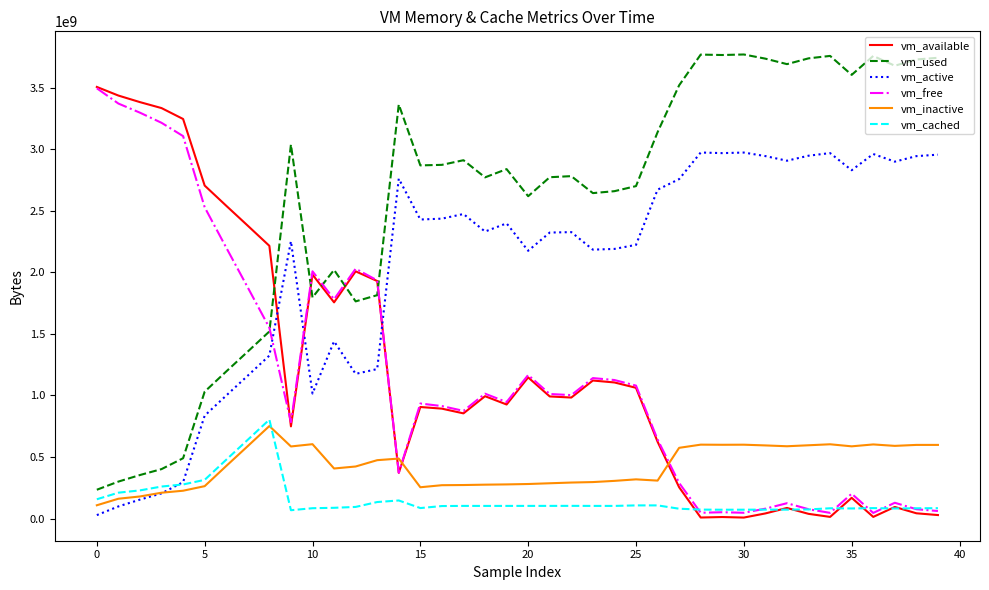

After their last crossing, which series has the higher values: vm_inactive or vm_active?

vm_active